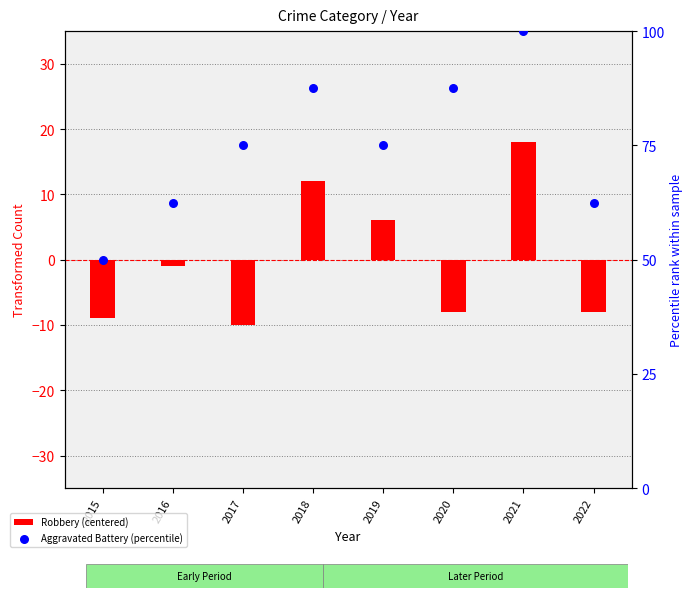

Which series has the largest total across all categories?

Aggravated Battery (percentile)